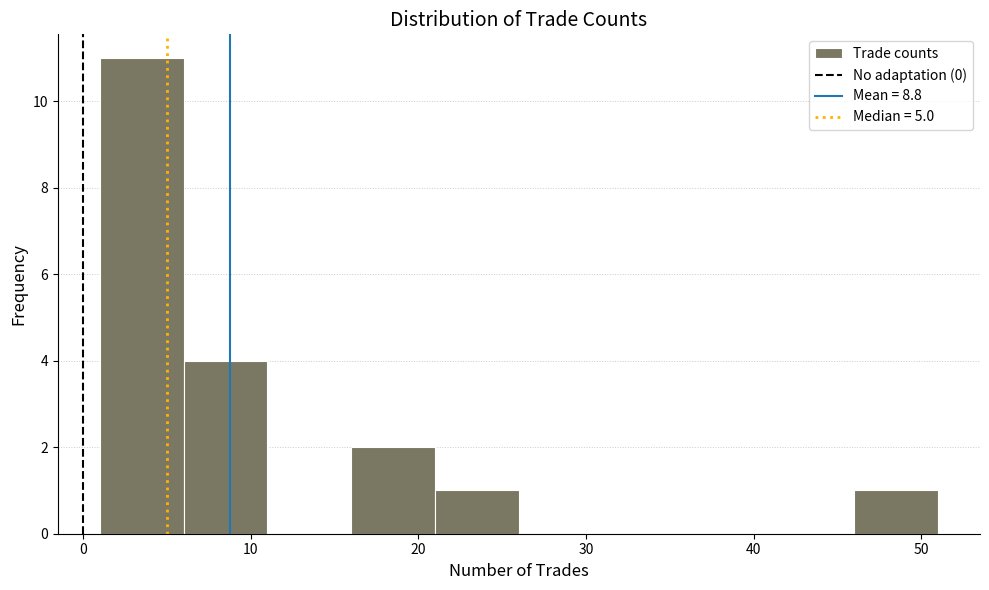

Reading left to right, transcribe this chart: for each bar, give the range it covers on the x-axis and its height. The values are not printed on the chart, so give them approximately, as read against the axis.

1 to 6: 11
6 to 11: 4
11 to 16: 0
16 to 21: 2
21 to 26: 1
26 to 31: 0
31 to 36: 0
36 to 41: 0
41 to 46: 0
46 to 51: 1